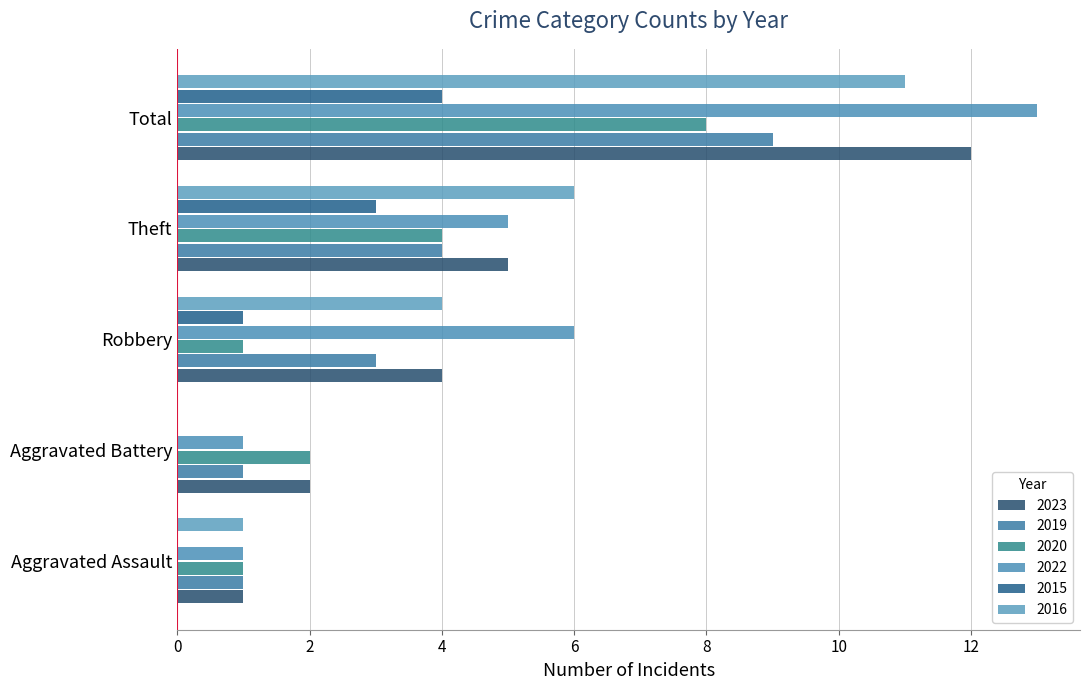

Count the number of categories in the chart.

5